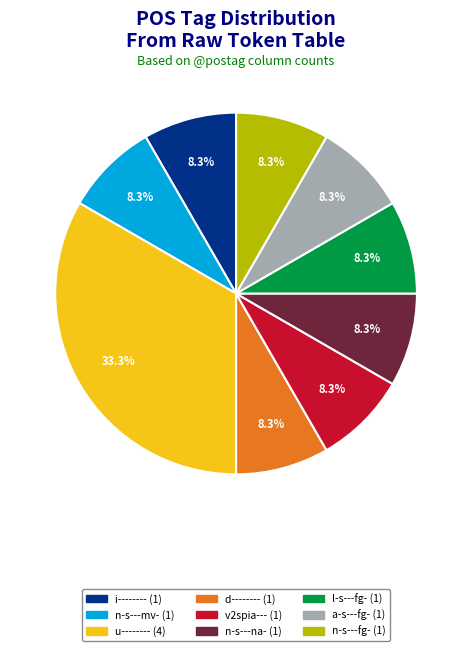

Which category has the biggest portion of the pie?

u--------